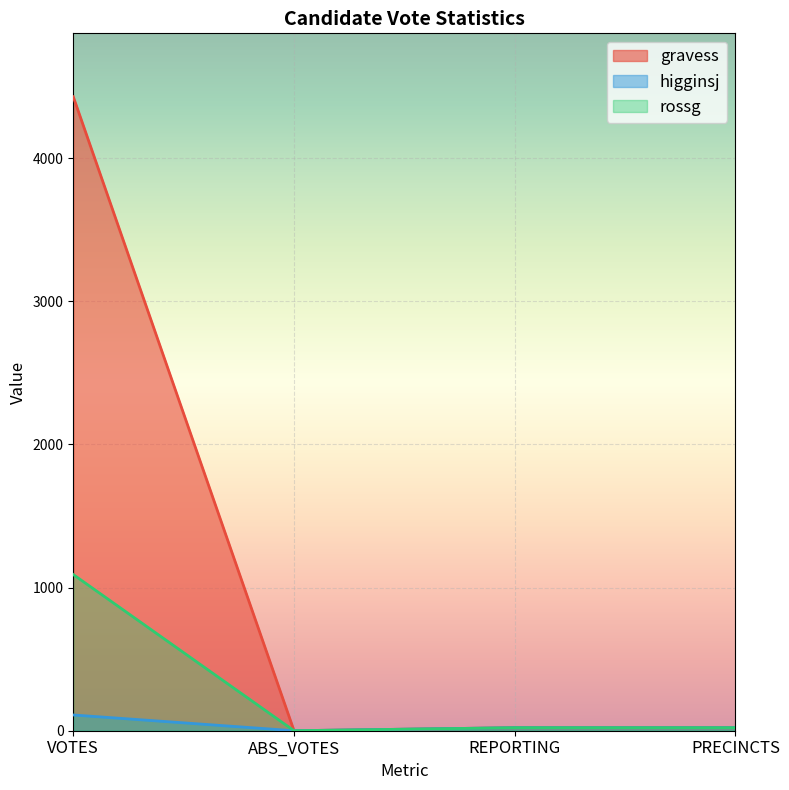

How many lines are shown in the chart?

3